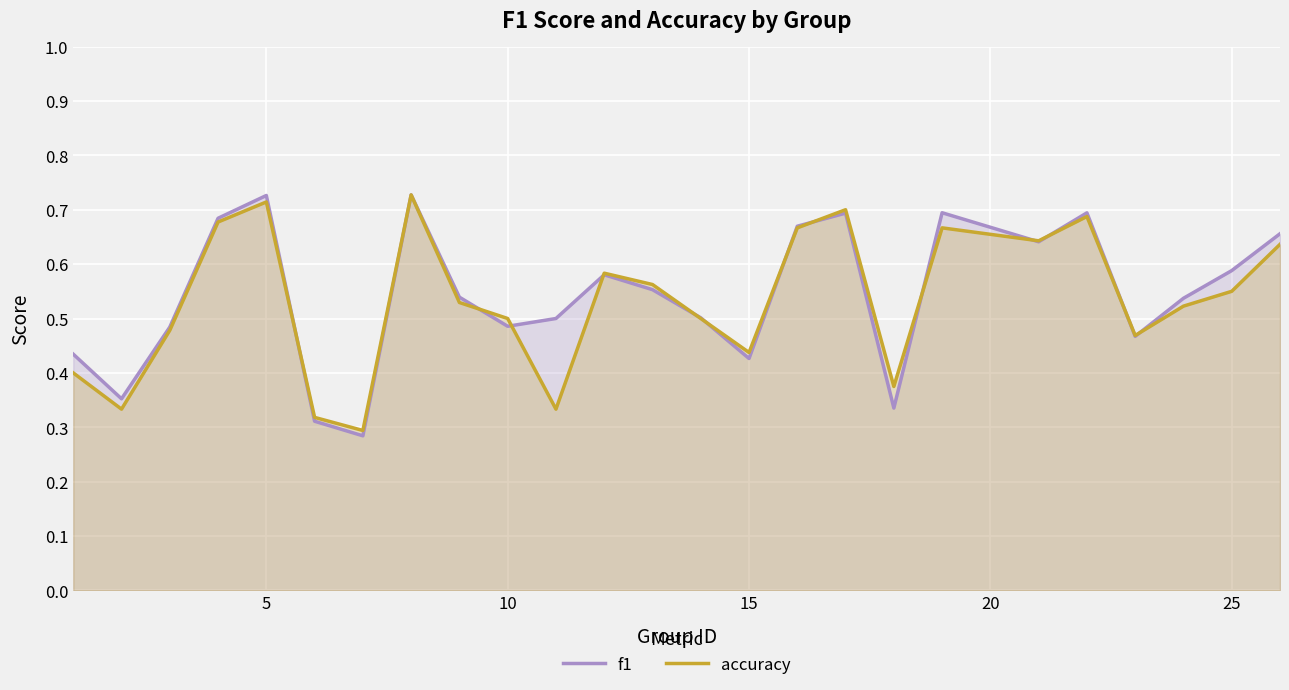

How many lines are shown in the chart?

2